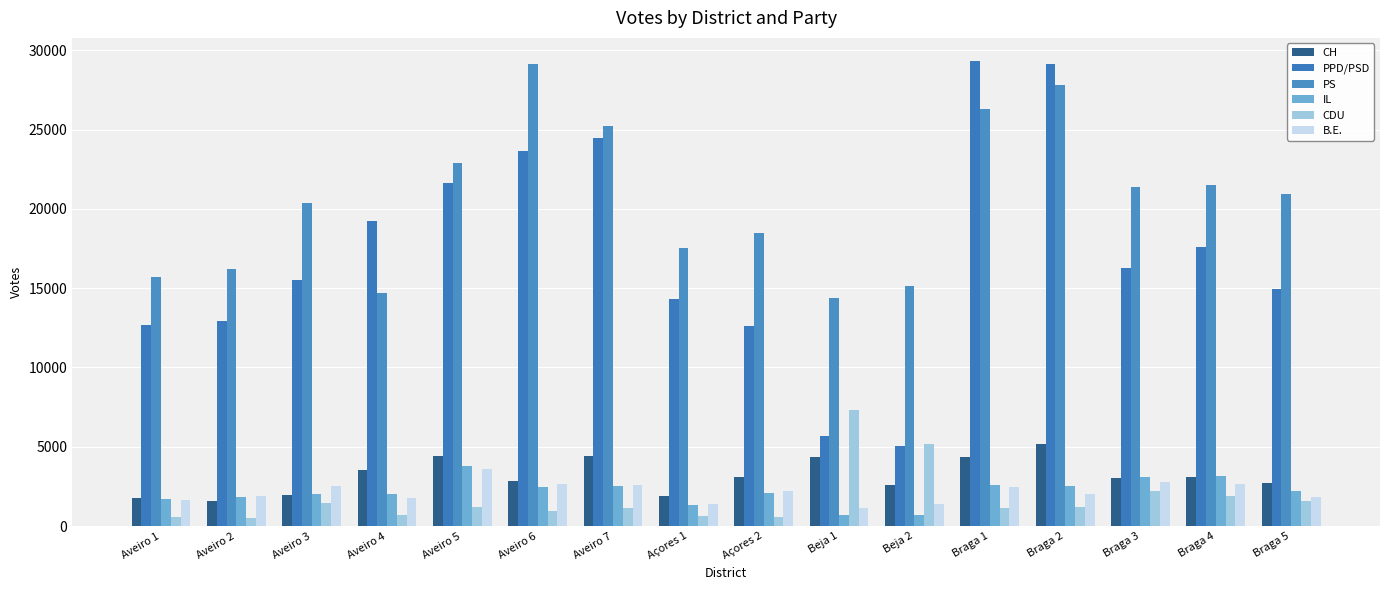

How many bars are there in each group?

6